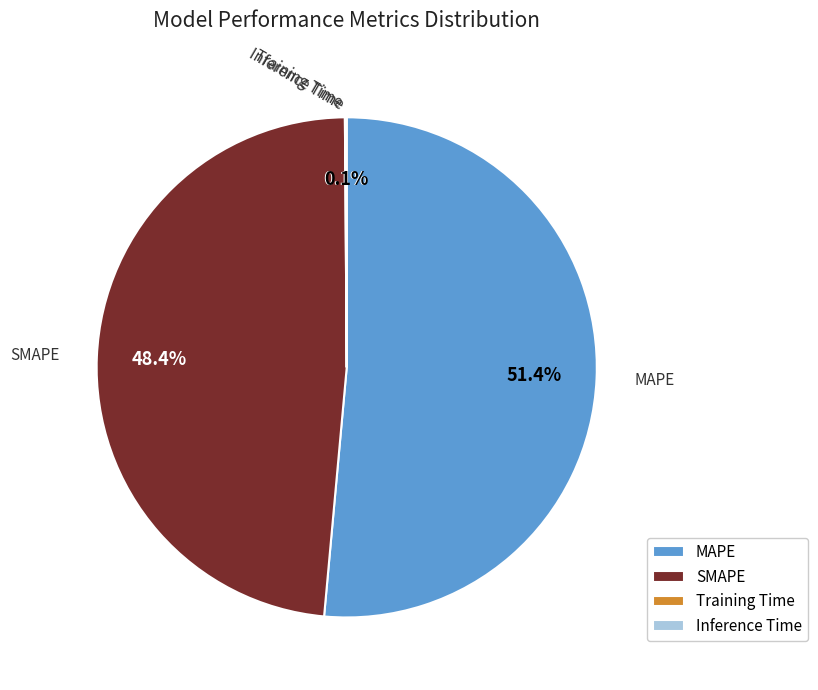

Is MAPE the majority of the pie?

Yes